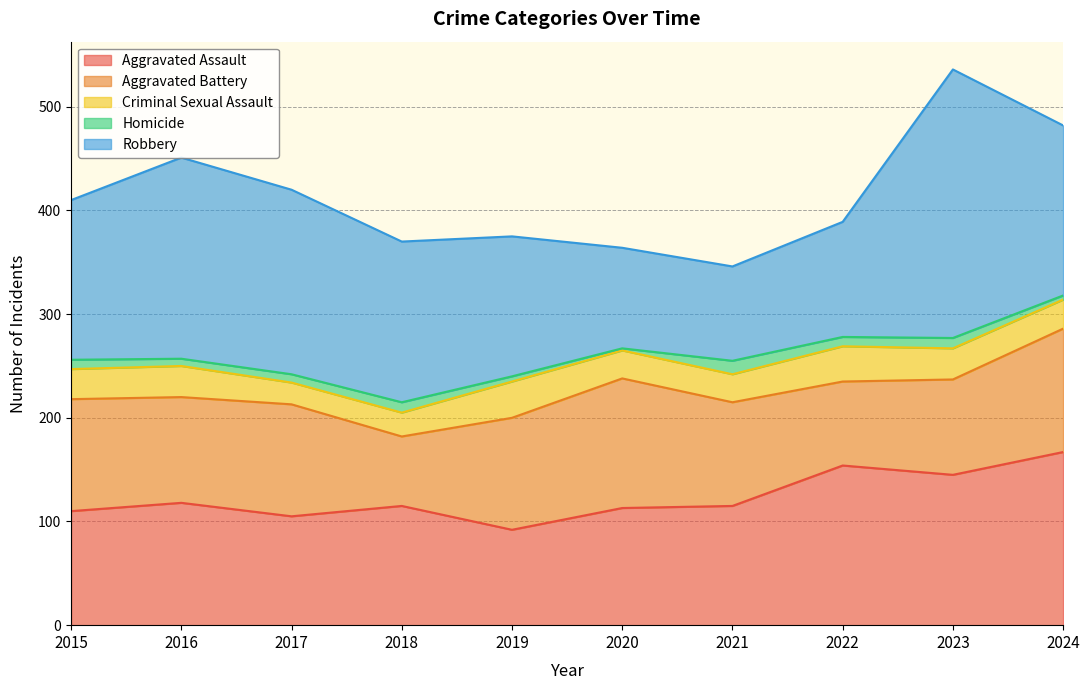

Which category has the highest value across all series?

2023